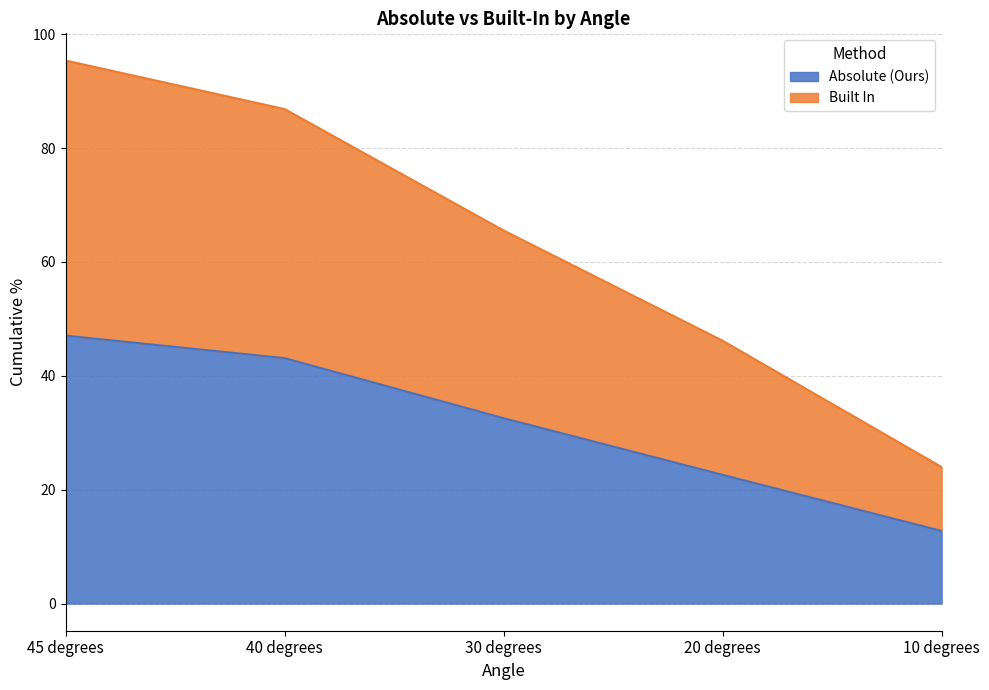

Rank the series by their average value, from lowest to highest.

Absolute (Ours), Built In